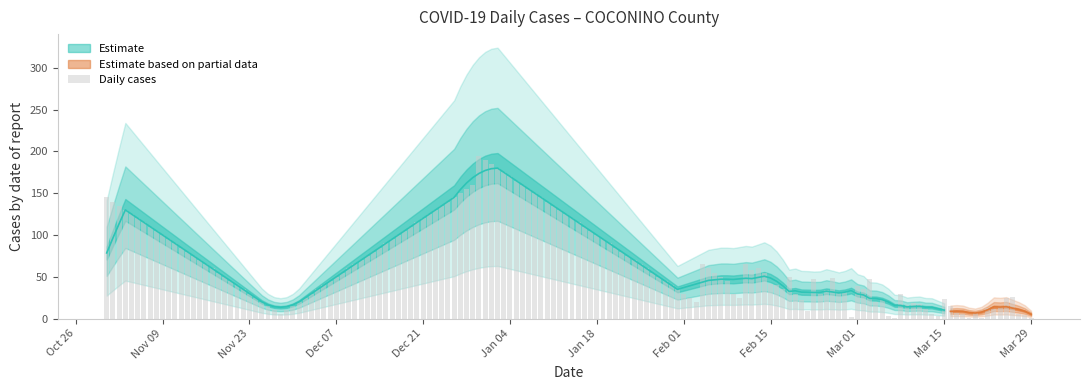

What is the difference between the maximum and minimum values in the cases_COCONINO series?

163